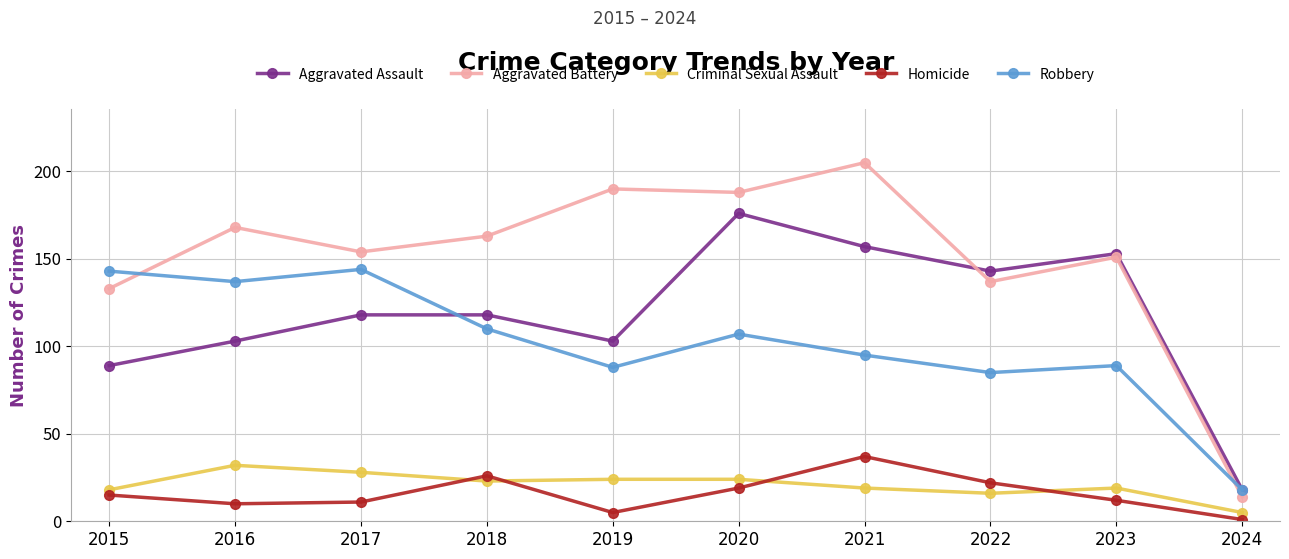

Does the chart display data point markers on the line(s)?

Yes